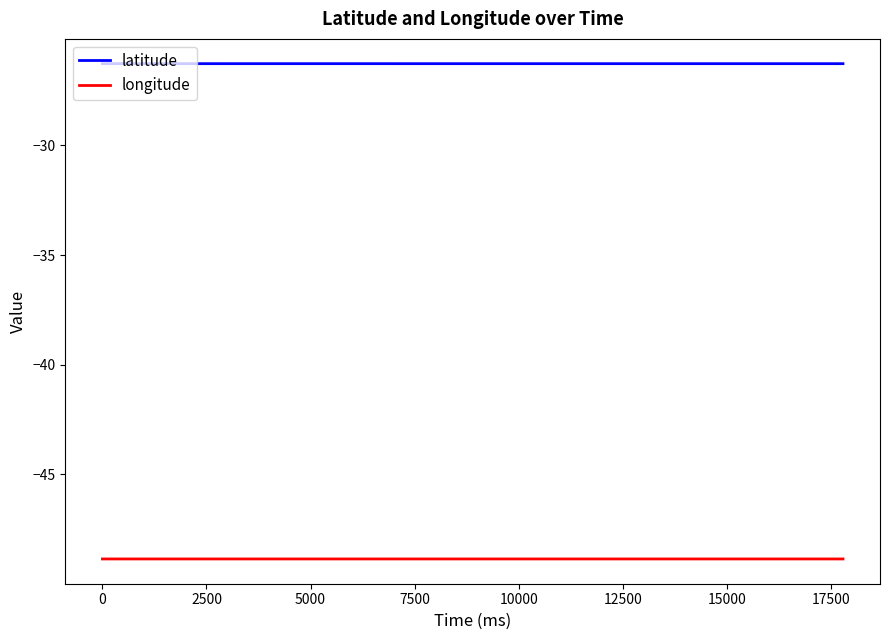

What is the maximum value for longitude?

-48.9